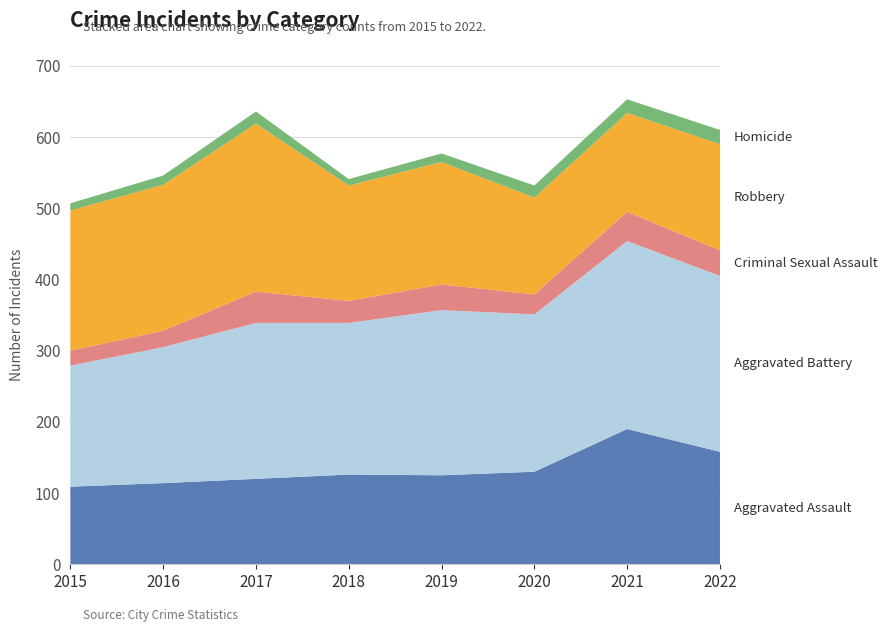

Reading right to left, extract all data points from this chart.

Aggravated Assault: 2022=158	2021=190	2020=130	2019=125	2018=126	2017=120	2016=114	2015=109
Aggravated Battery: 2022=247	2021=264	2020=221	2019=232	2018=213	2017=219	2016=191	2015=170
Criminal Sexual Assault: 2022=36	2021=41	2020=28	2019=36	2018=31	2017=44	2016=23	2015=21
Robbery: 2022=149	2021=139	2020=136	2019=172	2018=162	2017=236	2016=205	2015=197
Homicide: 2022=20	2021=19	2020=17	2019=12	2018=9	2017=17	2016=13	2015=10